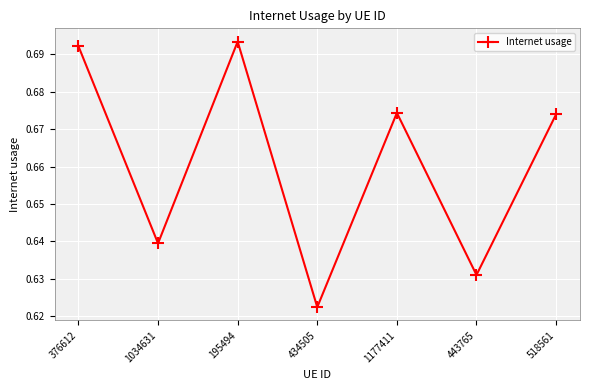

At which category does the data reach its first local peak?

195494